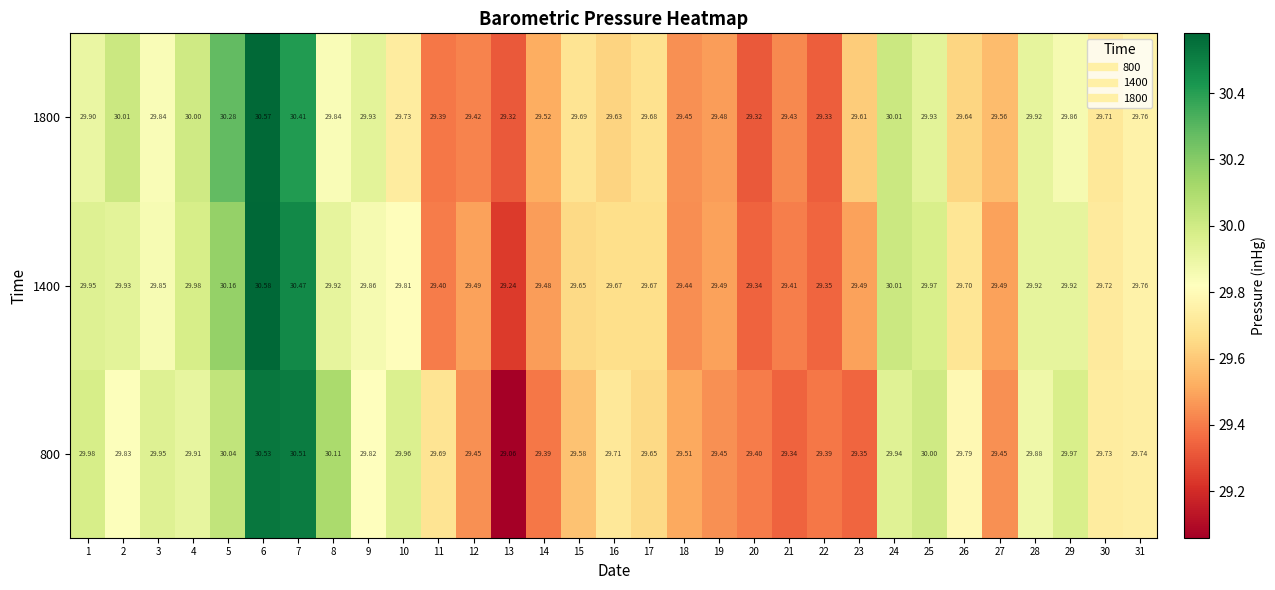

Is the value of 1400 at 2 greater than the value of 800 at 27?

Yes